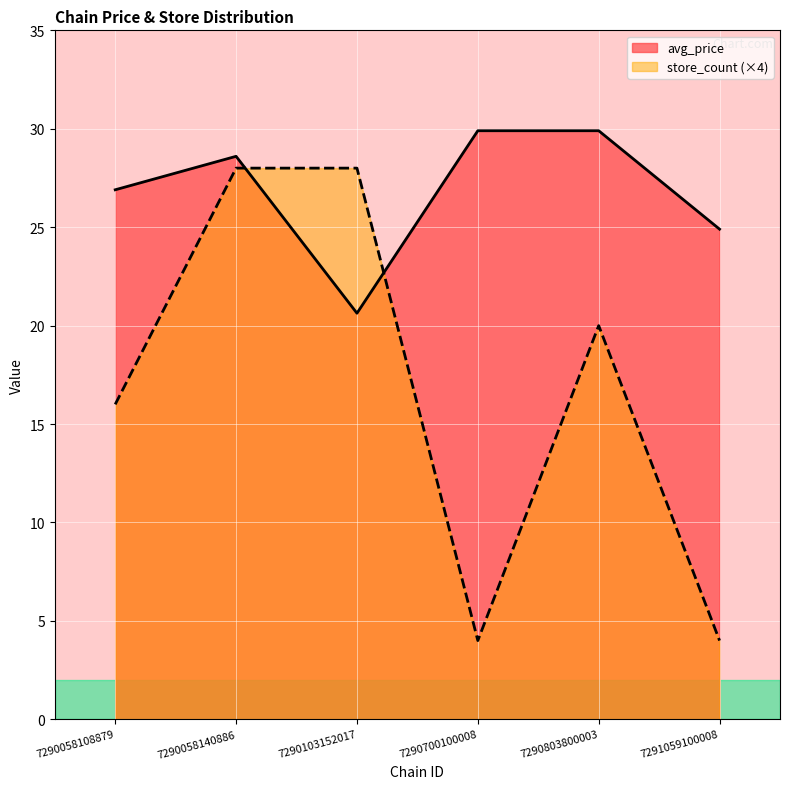

What is the value of the store_count point at the 1st from the left?

16.0